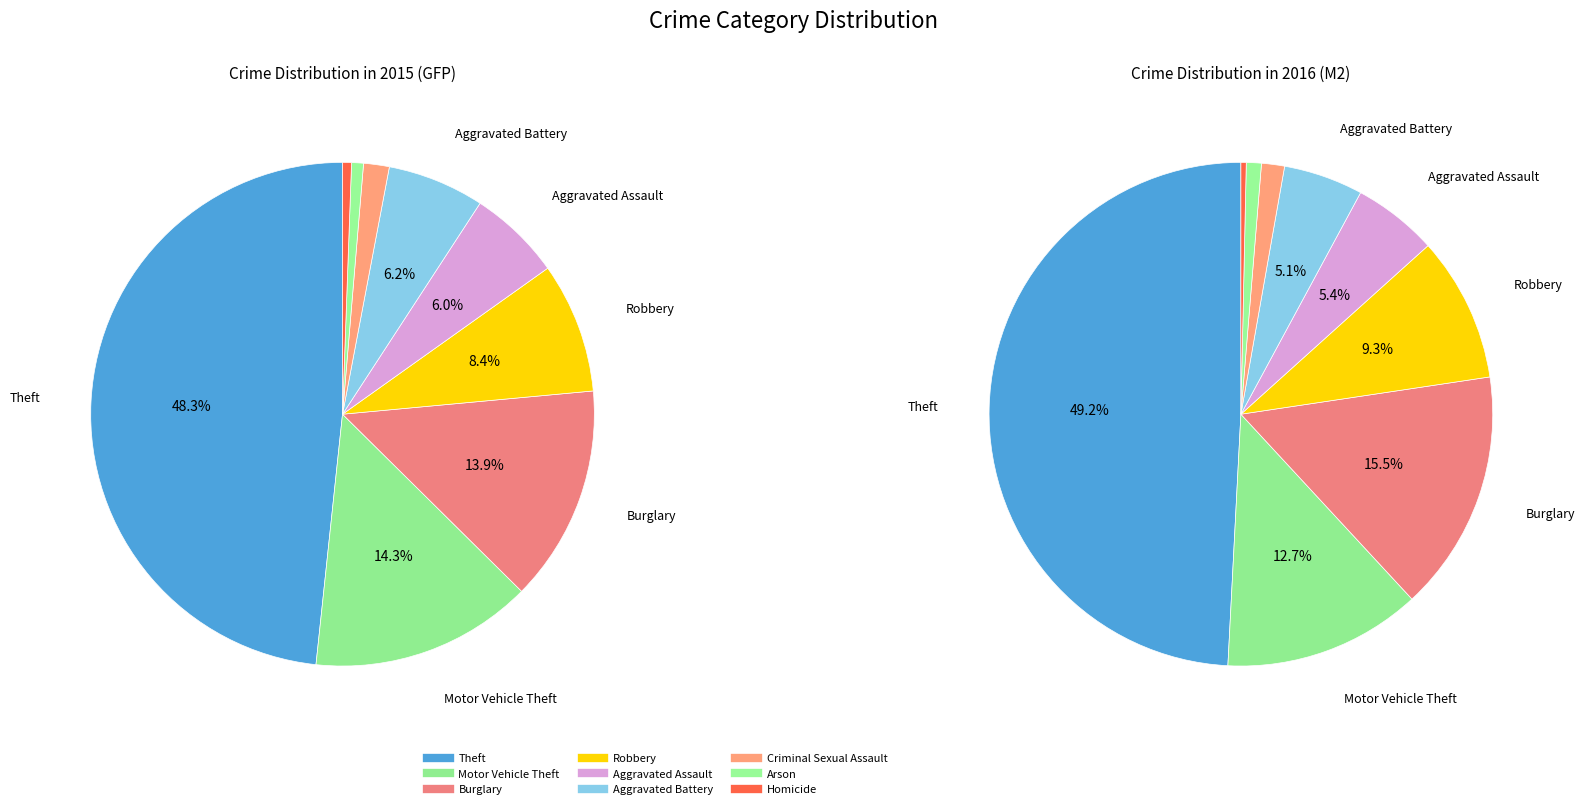

To the nearest percent, what percentage of the pie is Burglary?

14%